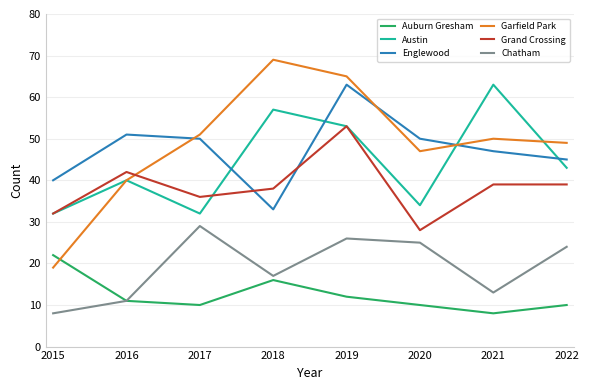

What is the highest value of the Grand Crossing series?

53